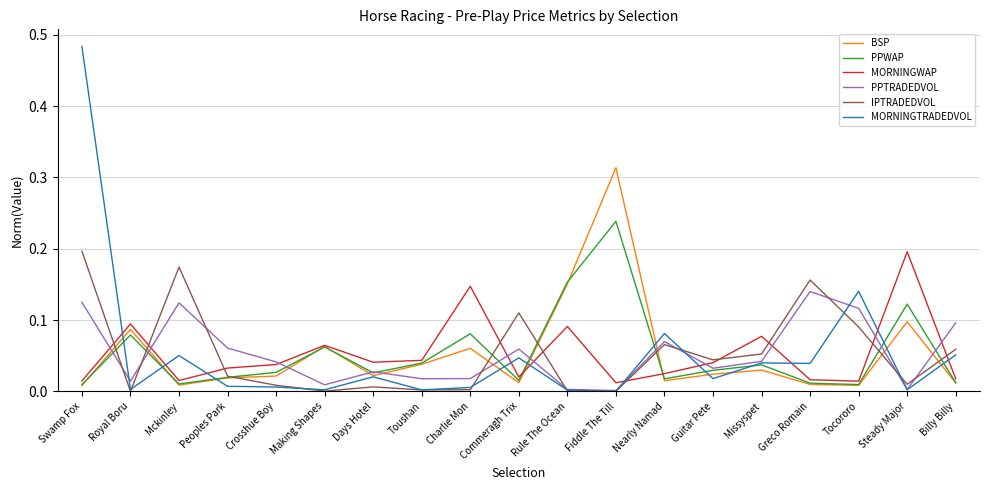

What position from the left is Guitar Pete?

14